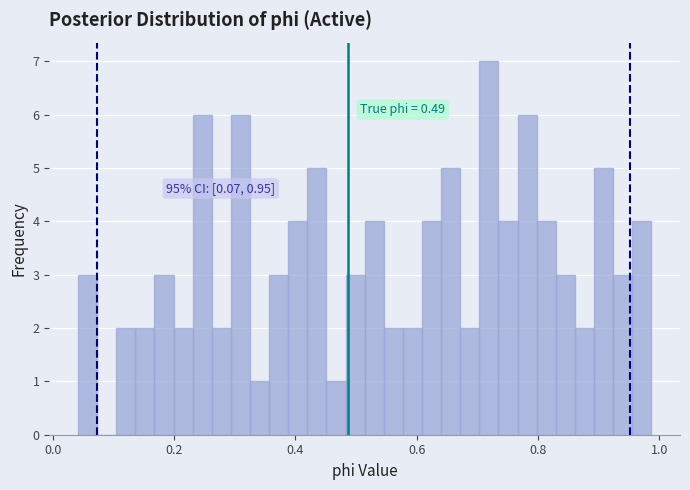

Around what value on the x-axis is the tallest bar? Give the approximate position of its centre, as read against the axis.

0.72